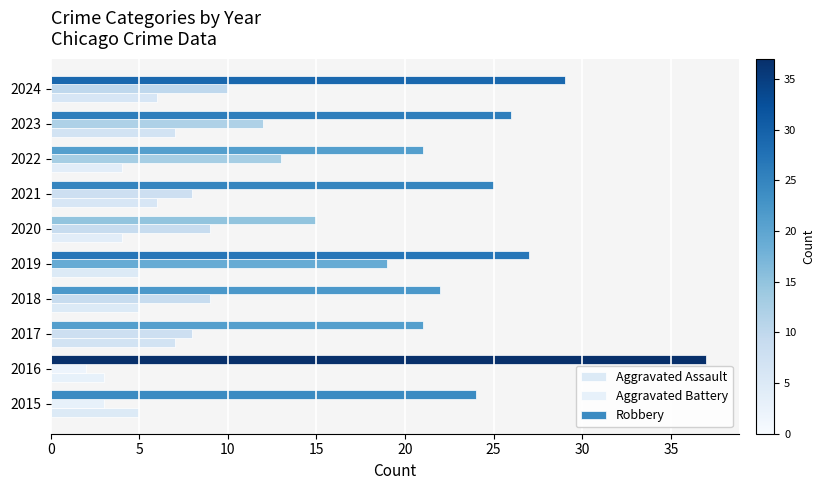

How many categories are shown in the chart?

10